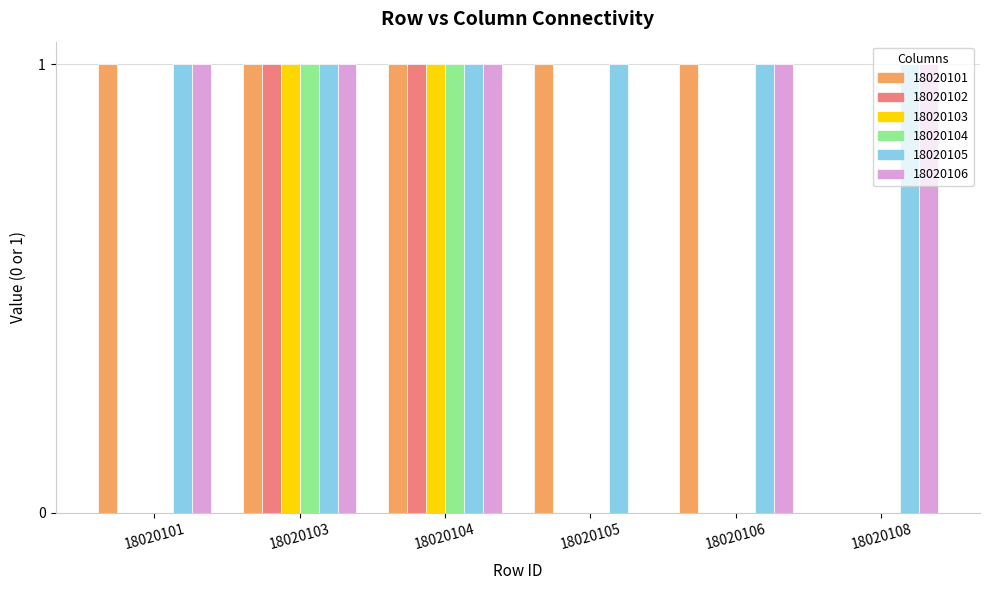

Is the value of 18020104 at 18020108 greater than the value of 18020106 at 18020108?

No